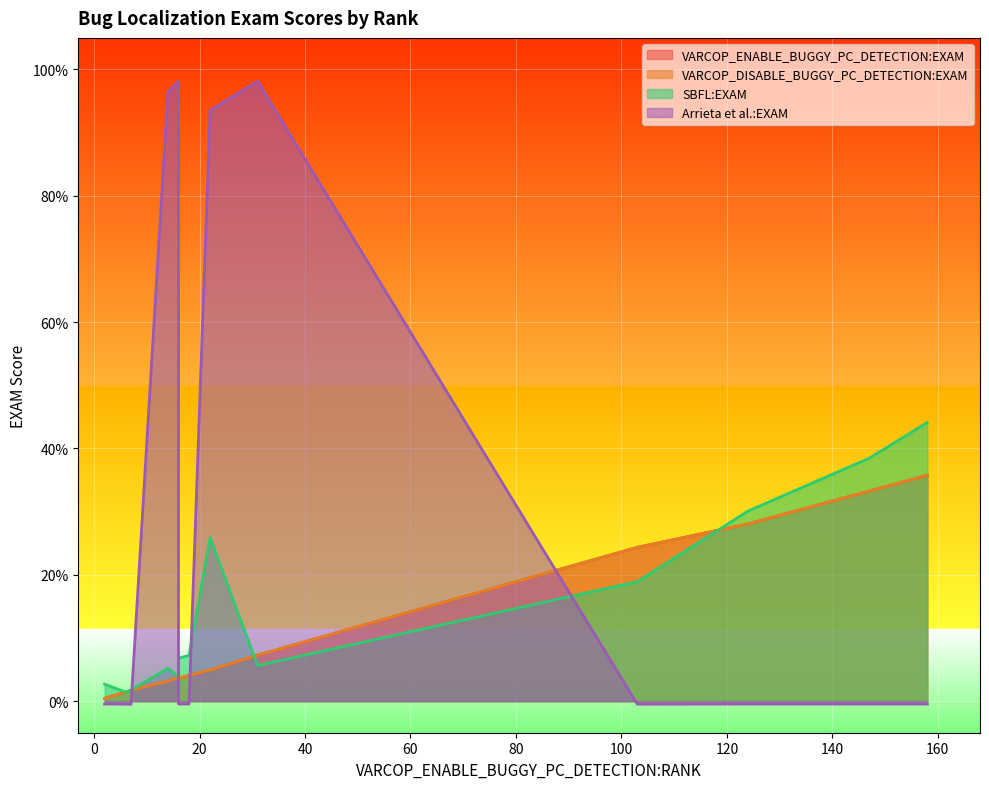

What is the average value of the Arrieta et al.:EXAM series?

29.4